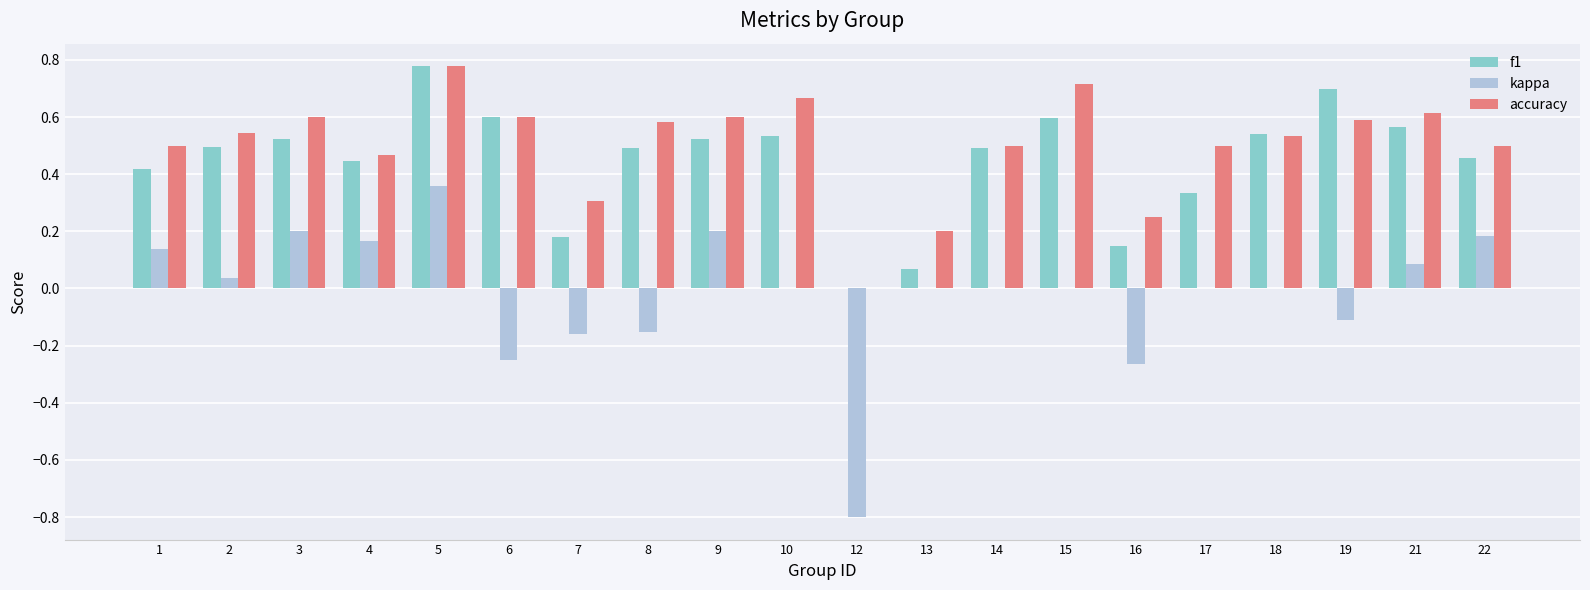

The f1 series shows 0.7 at 1. True or false?

False